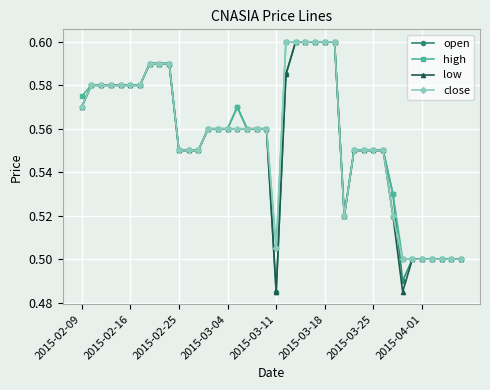

How many lines are shown in the chart?

4